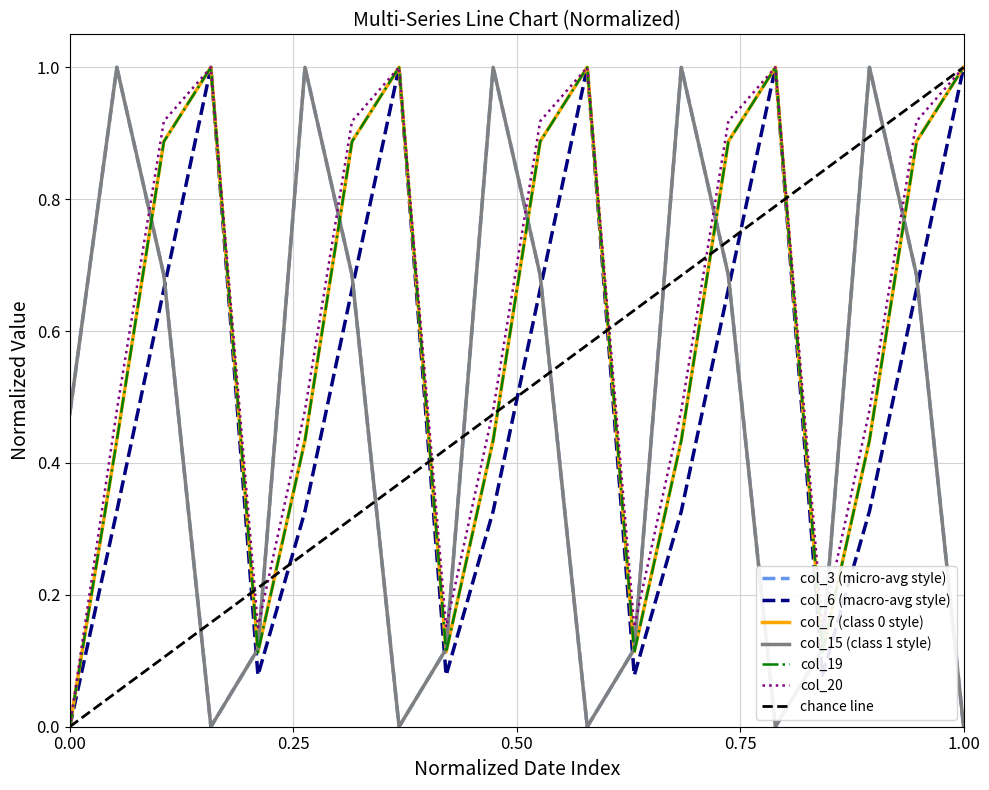

The value of col_7 at 2022-02-16 is 0.6. True or false?

False